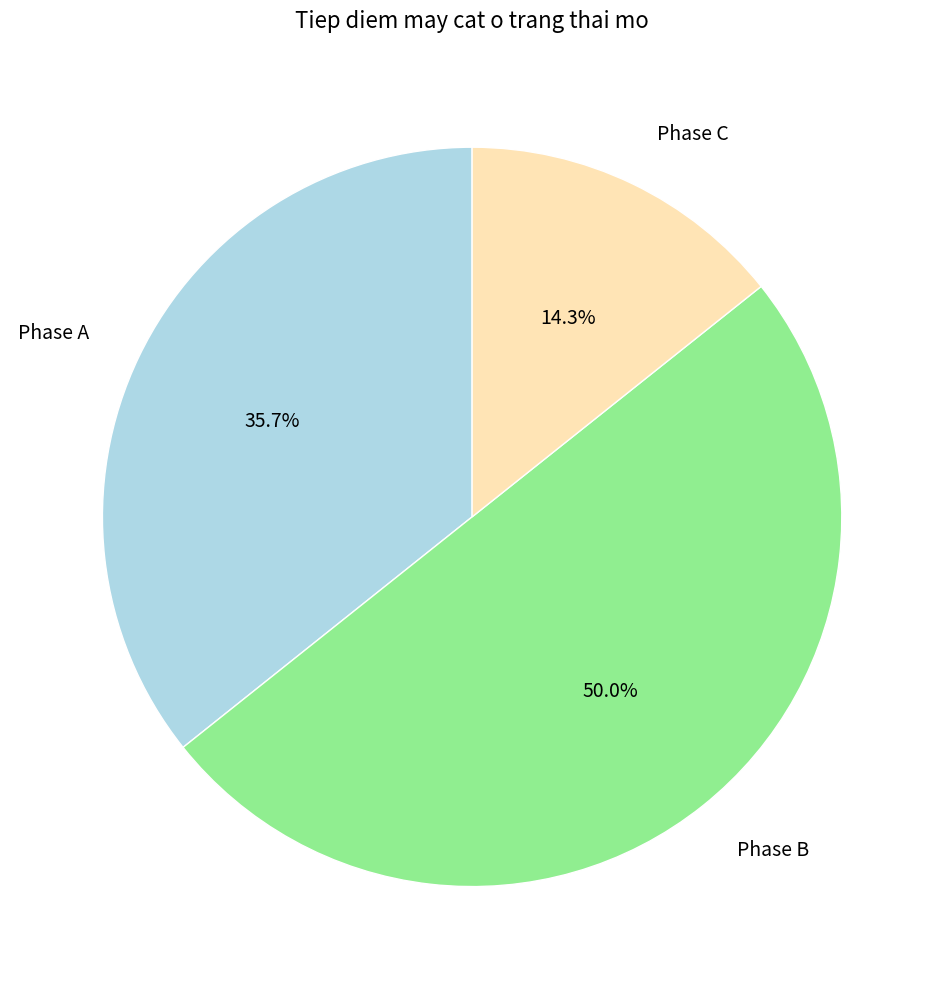

To the nearest percent, what is the difference between the Phase A and Phase B slice percentages?

14%